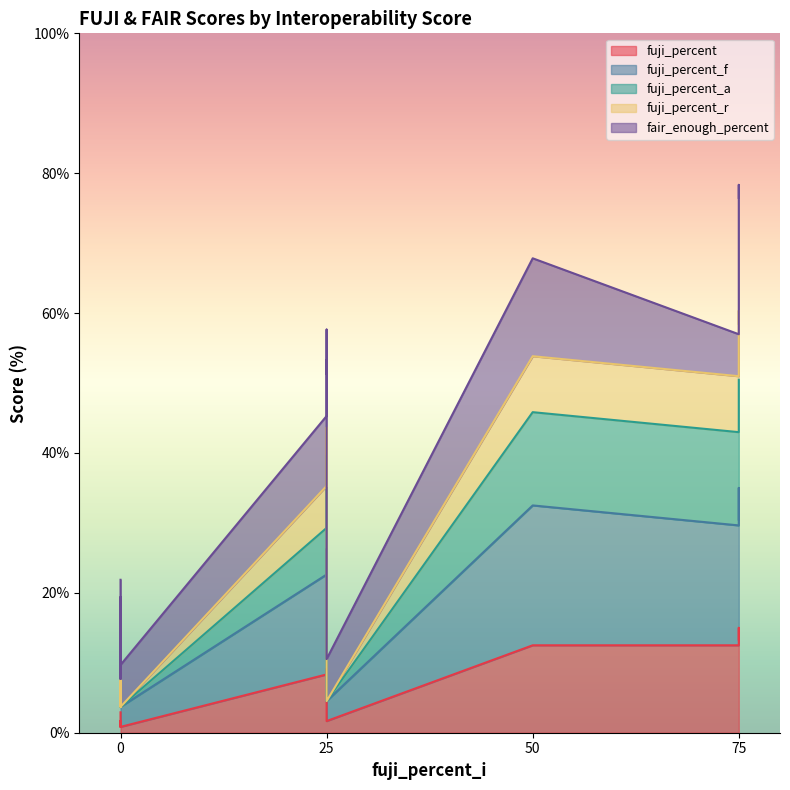

Between 75 and 0, which series saw the biggest shift?

fuji_percent_a